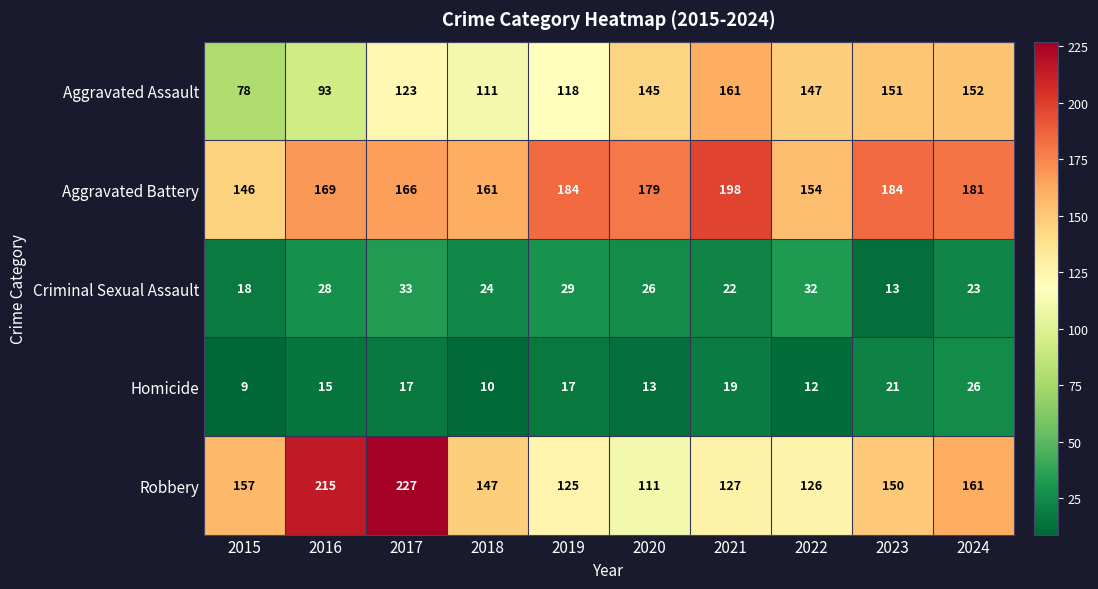

Which series has the largest total across all categories?

Aggravated Battery